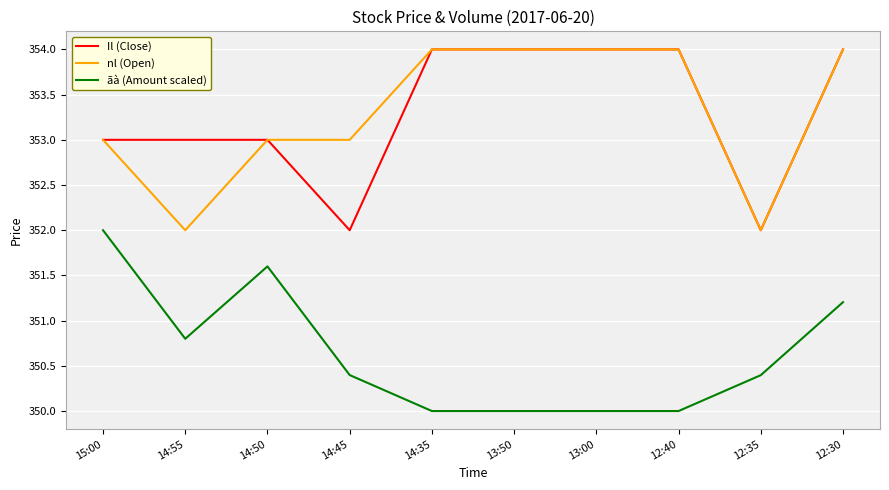

True or false: ãà (Amount scaled) and Il (Close) intersect in this chart.

False